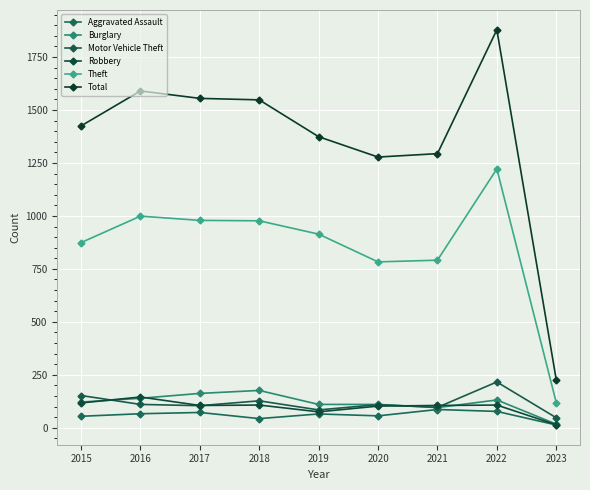

What is the smallest value displayed?

13